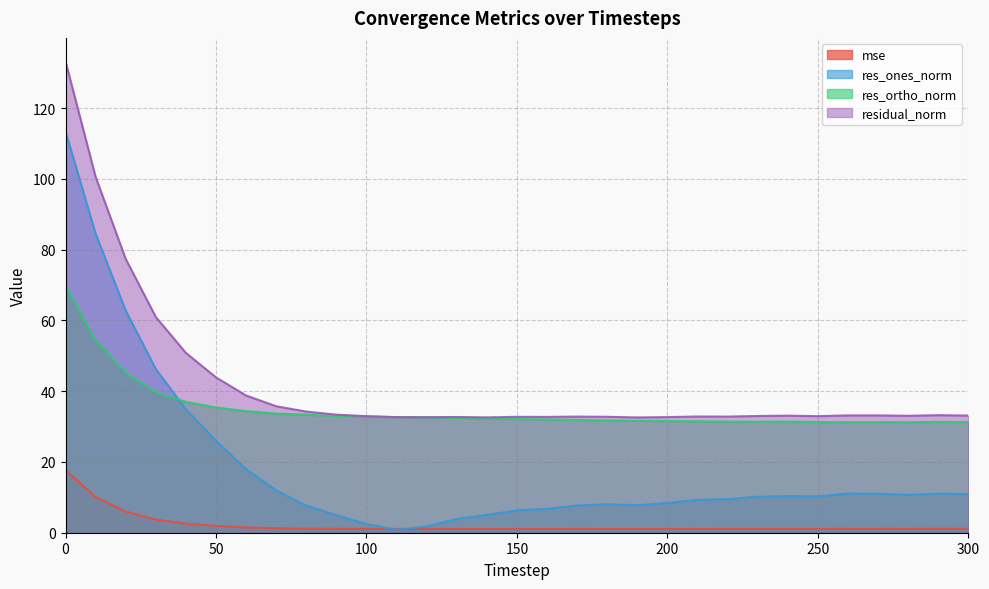

How many lines are shown in the chart?

4